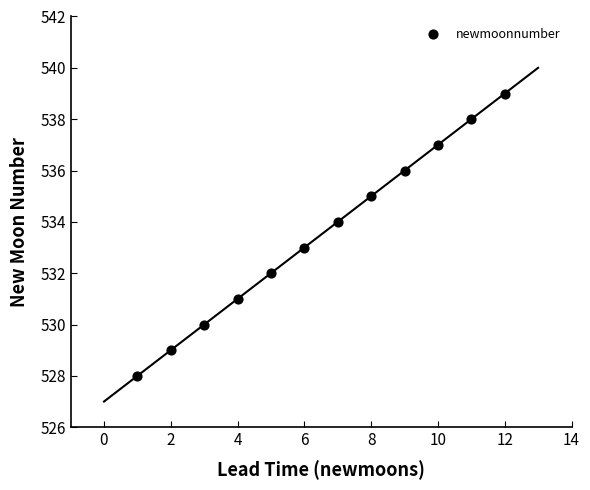

What is the range of Y values (max minus min)?

11